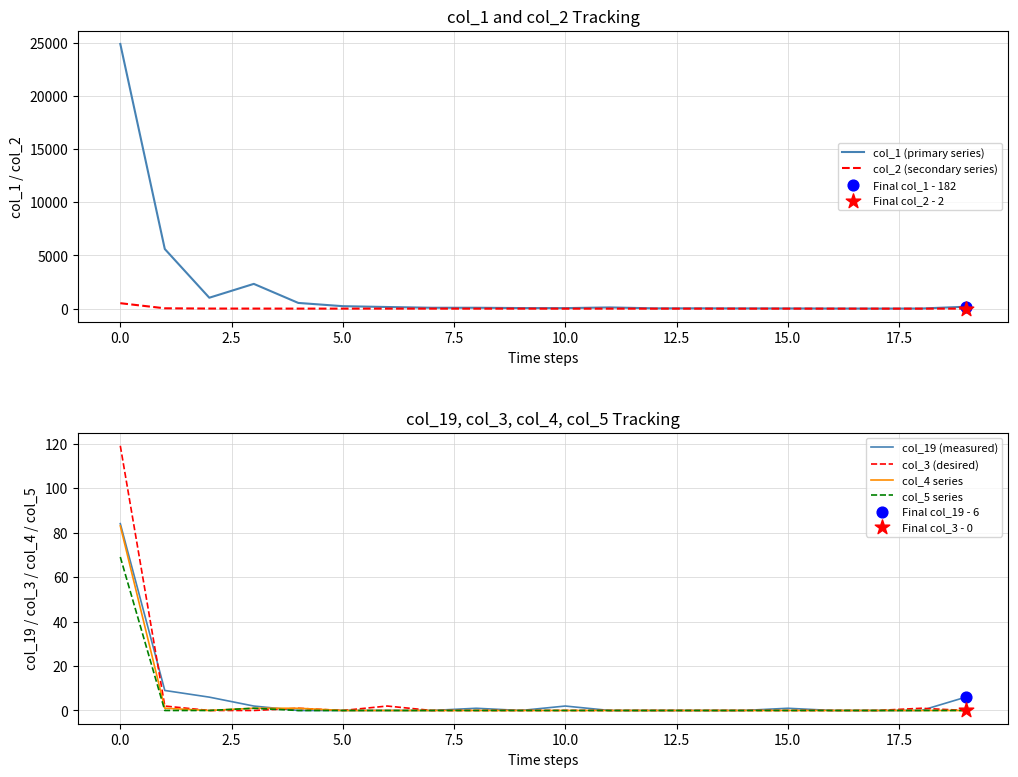

Which series has the largest total across all categories?

col_1 (primary series)